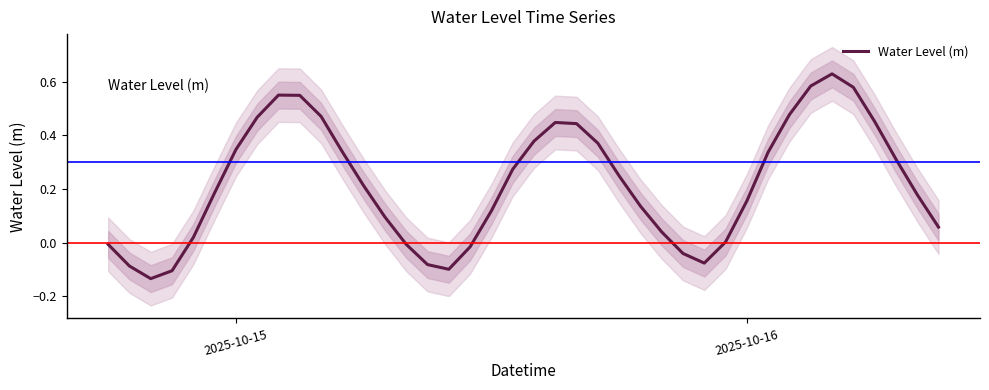

How many points are higher than both their immediate neighbors (excluding endpoints)?

3